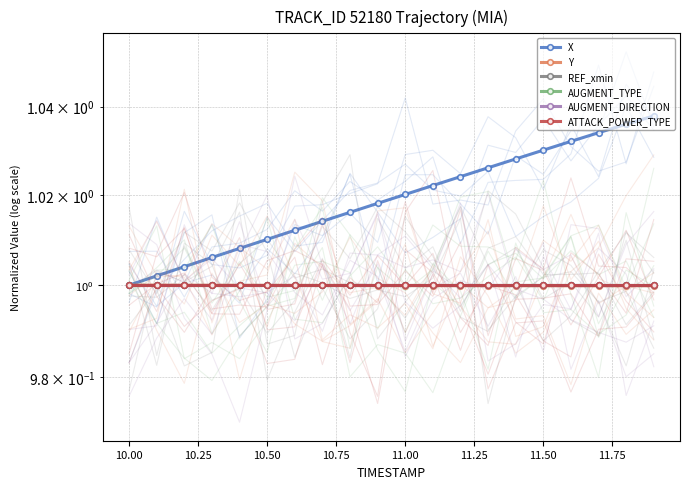

What is the average value of the X series?

1.0